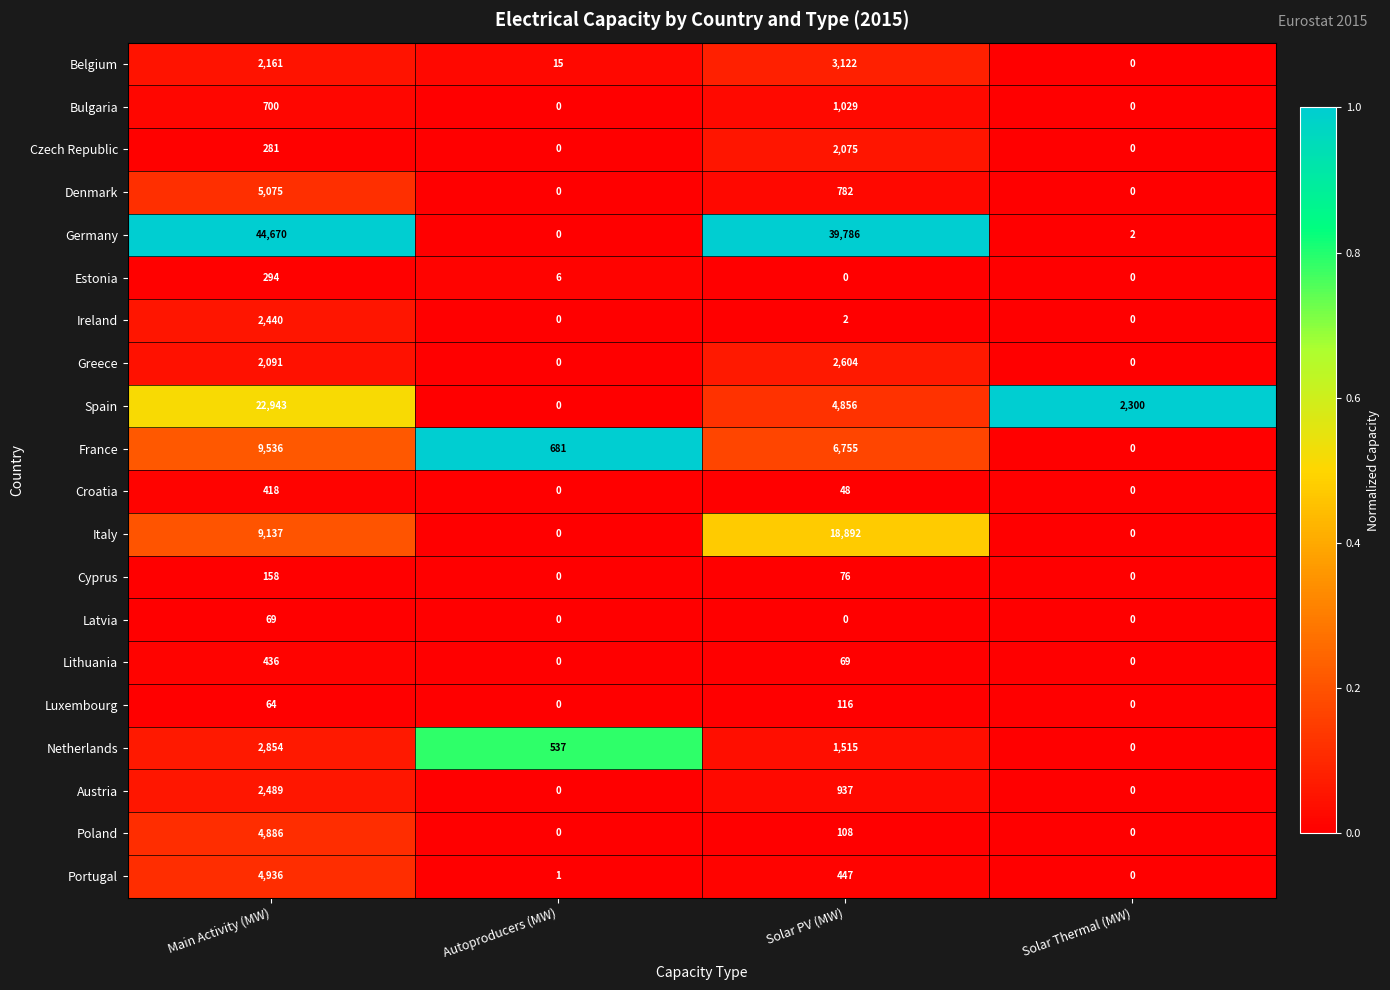

Rank the series by their maximum value, from lowest to highest.

Latvia, Luxembourg, Cyprus, Estonia, Croatia, Lithuania, Bulgaria, Czech Republic, Ireland, Austria, Greece, Netherlands, Belgium, Poland, Portugal, Denmark, France, Italy, Spain, Germany